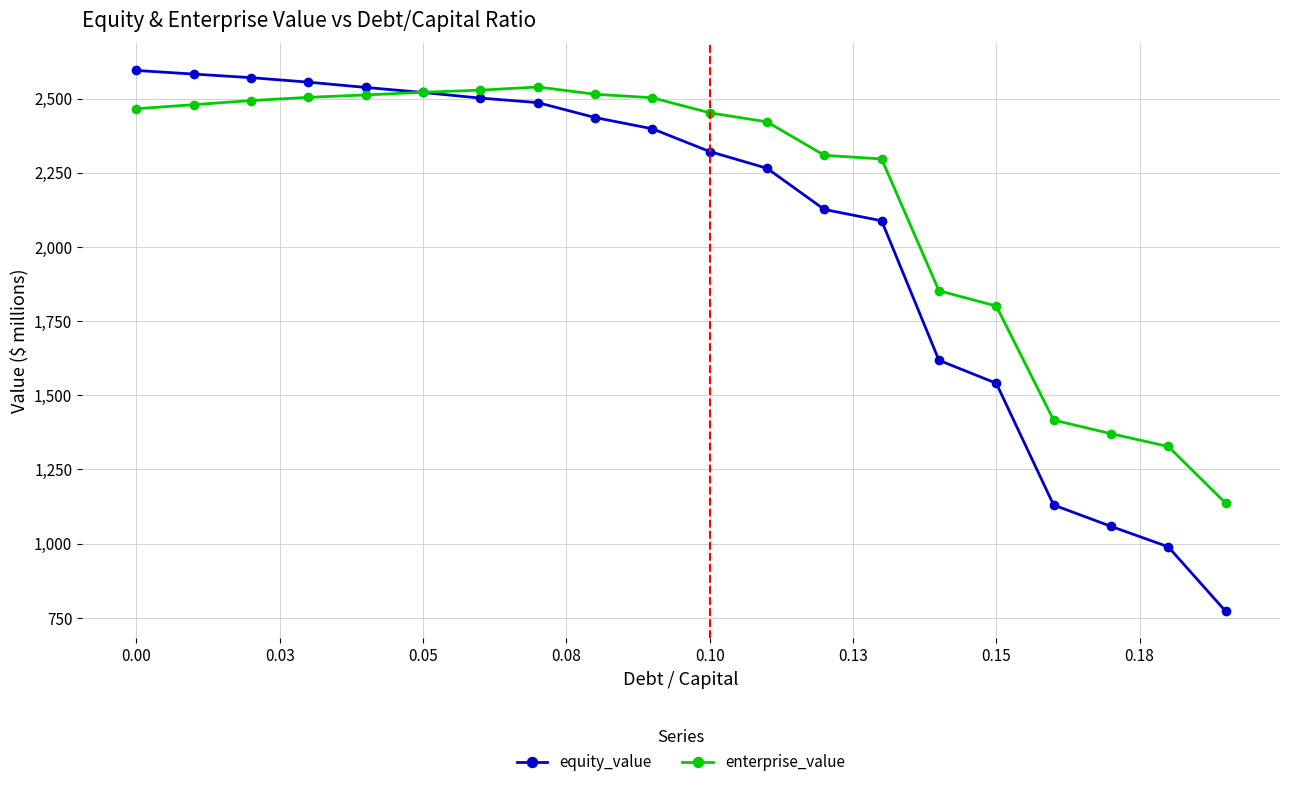

What is the lowest value of the enterprise_value series?

1136.8